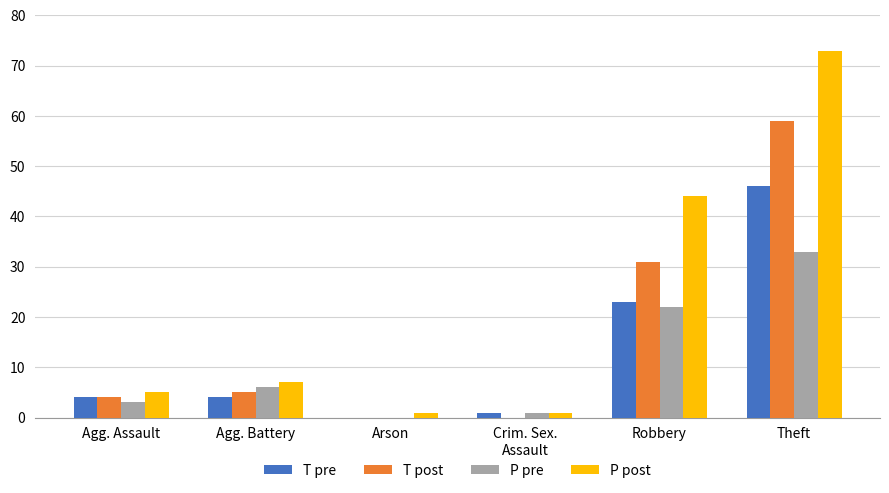

Does the chart contain stacked bars?

No